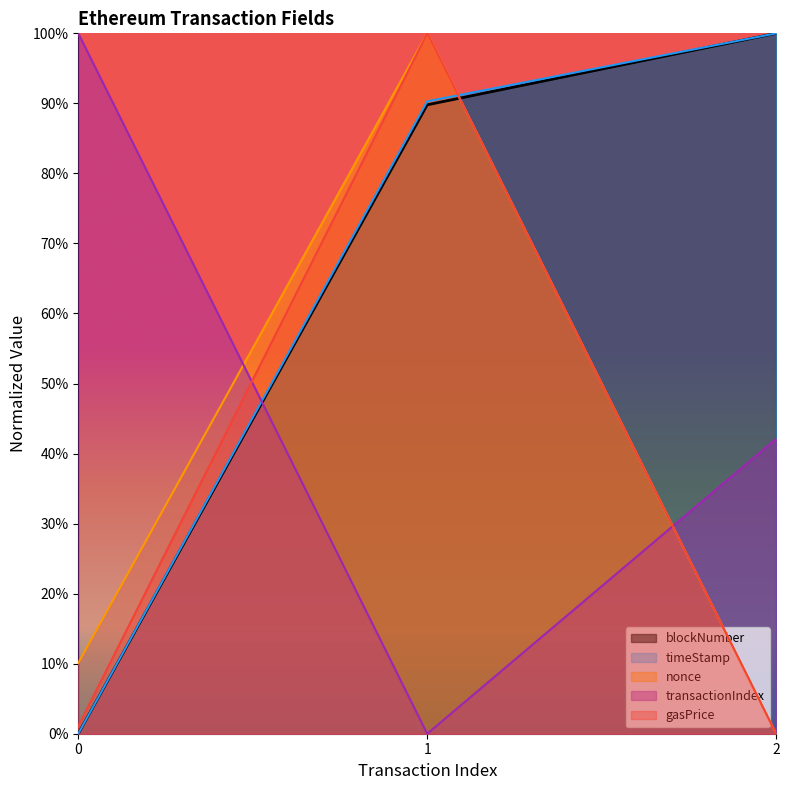

At which label does blockNumber reach its peak?

2